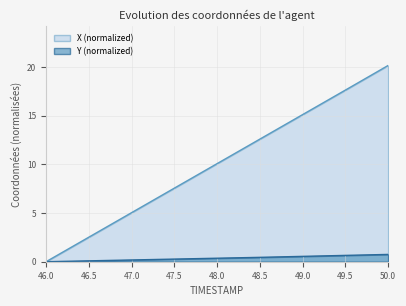

Which category has the highest value in the X series?

50.0